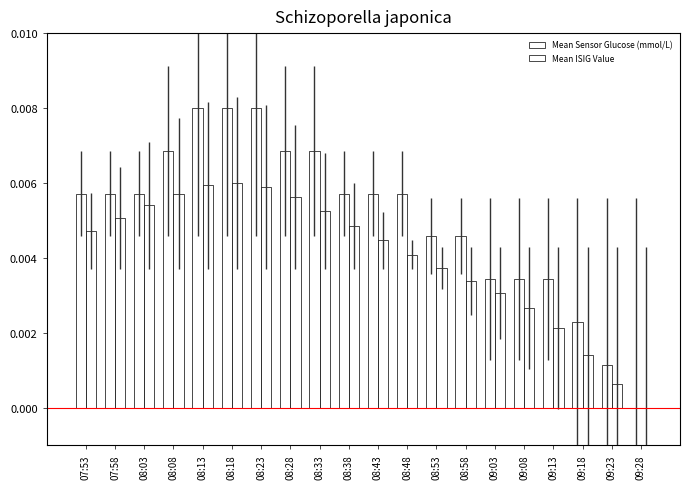

How many groups of bars are there?

20